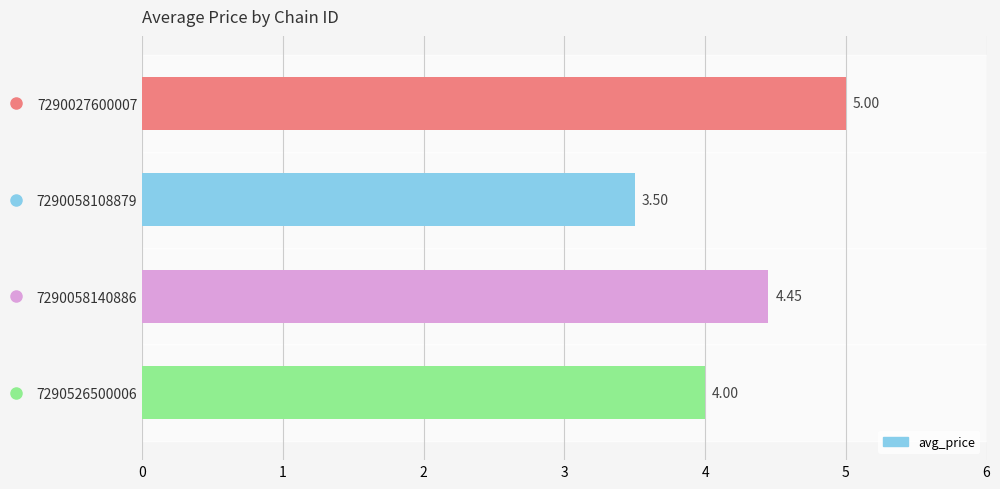

Rank the categories by value from highest to lowest.

7290027600007, 7290058140886, 7290526500006, 7290058108879